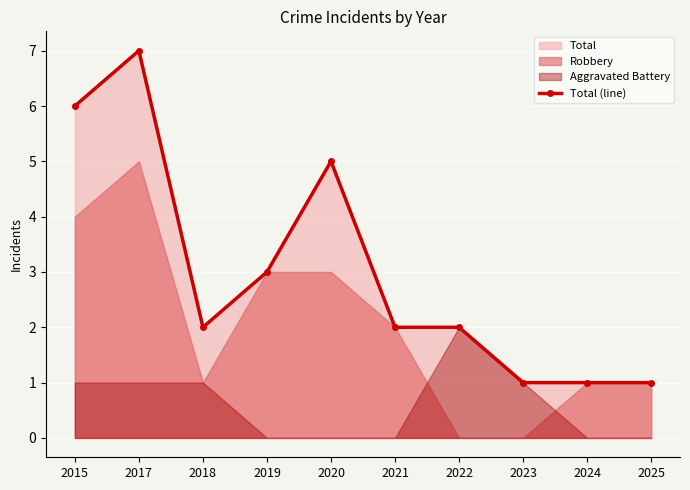

The value at 2022 is 1. True or false?

False